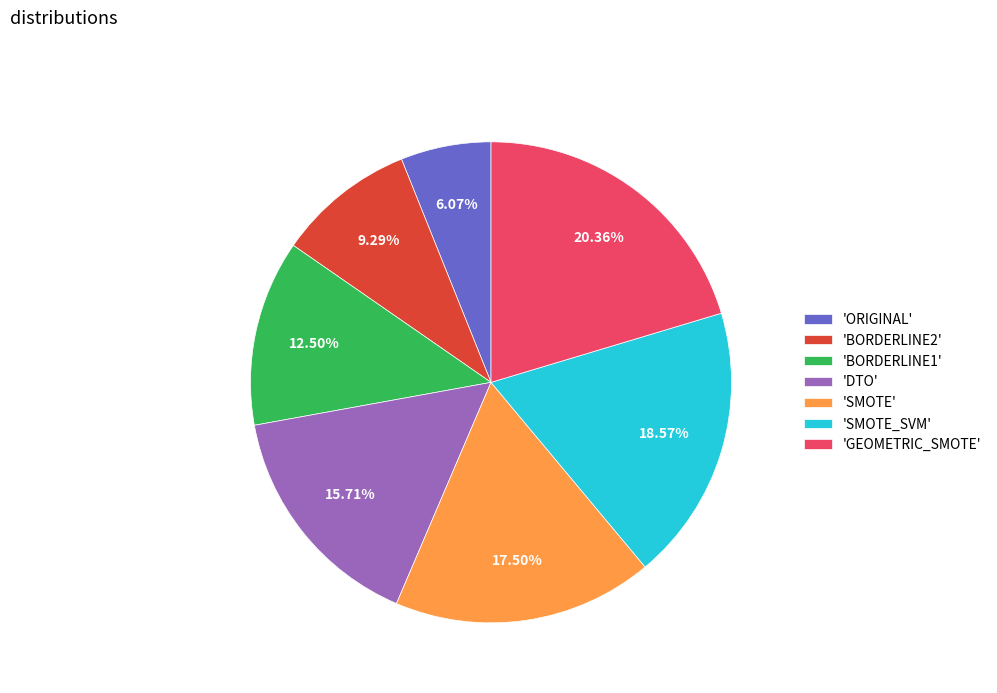

To the nearest percent, what is the difference between the largest and smallest slice percentages?

14%